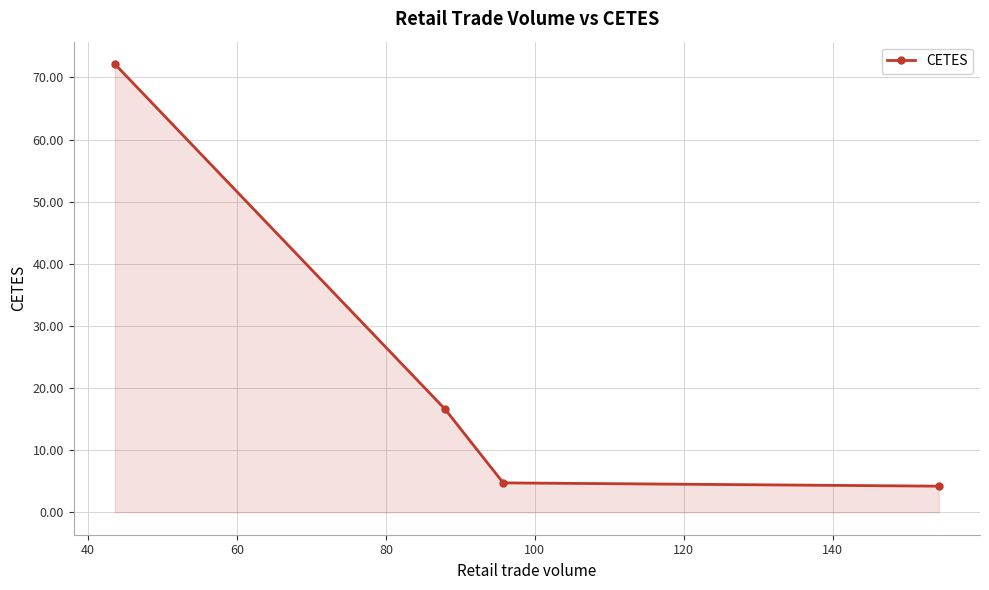

What is the maximum value shown in the chart?

72.2